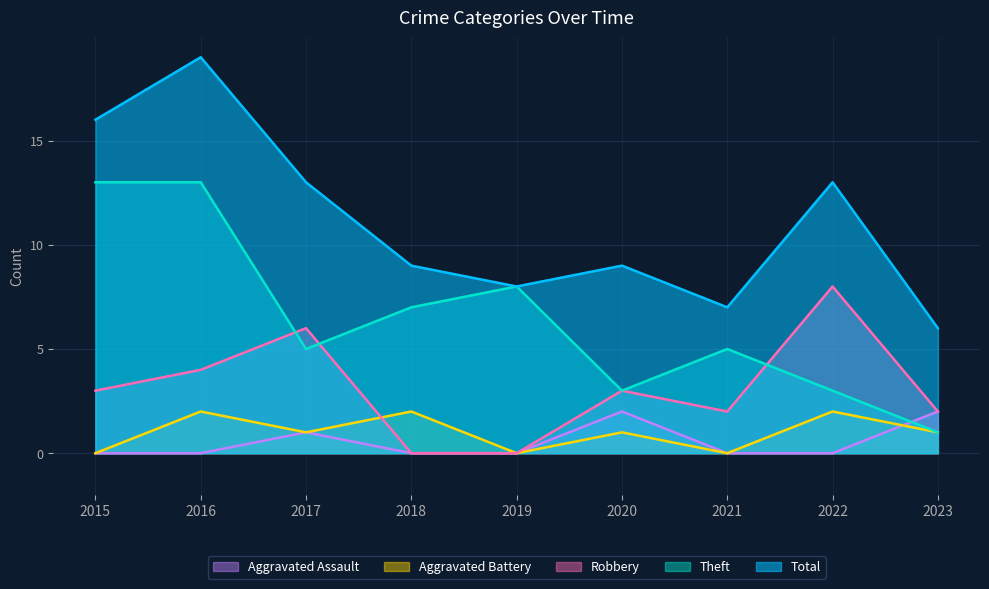

Is the value of Robbery at 2019 greater than the value of Total at 2015?

No